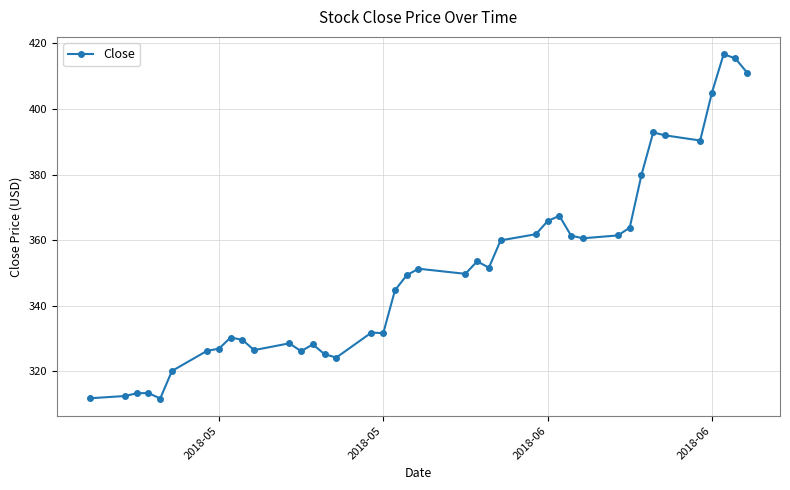

What is the sum of all values?

14023.7